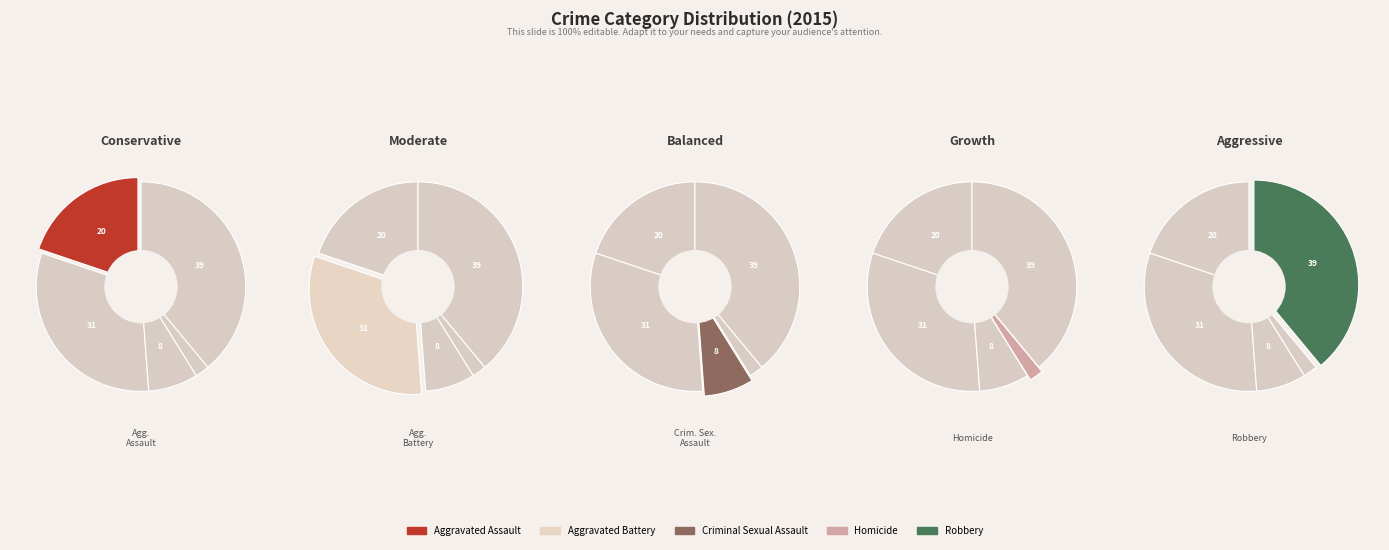

Is it true that Criminal Sexual Assault is 20% of the pie?

False